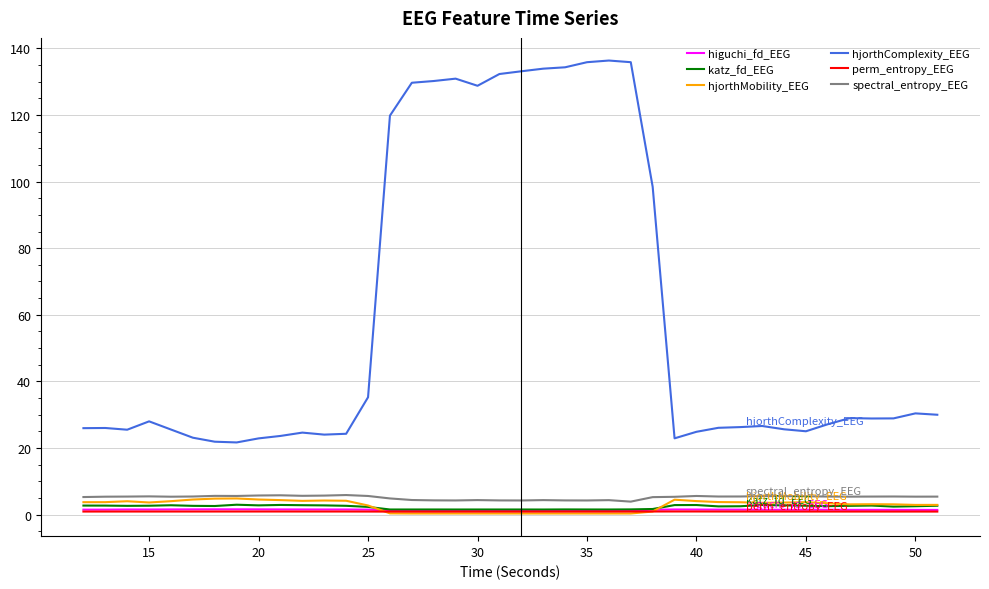

True or false: katz_fd_EEG and spectral_entropy_EEG intersect in this chart.

False